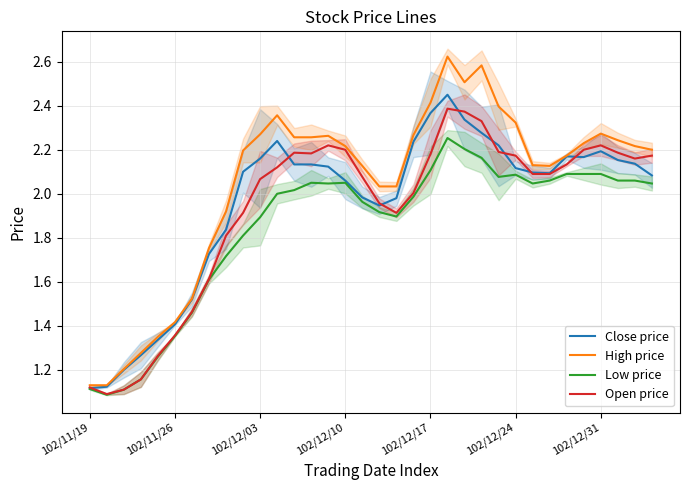

The value of High price at 102/12/10 is 0.5. True or false?

False